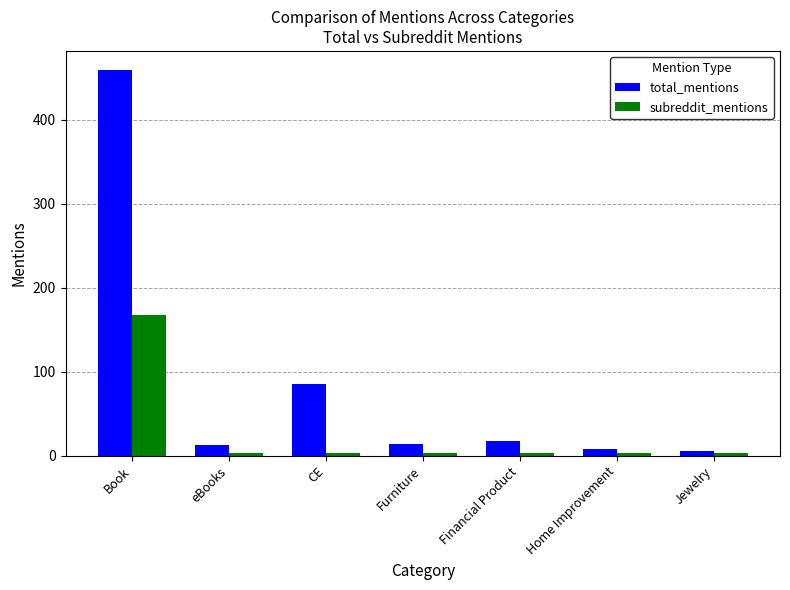

How many categories are shown in the chart?

7